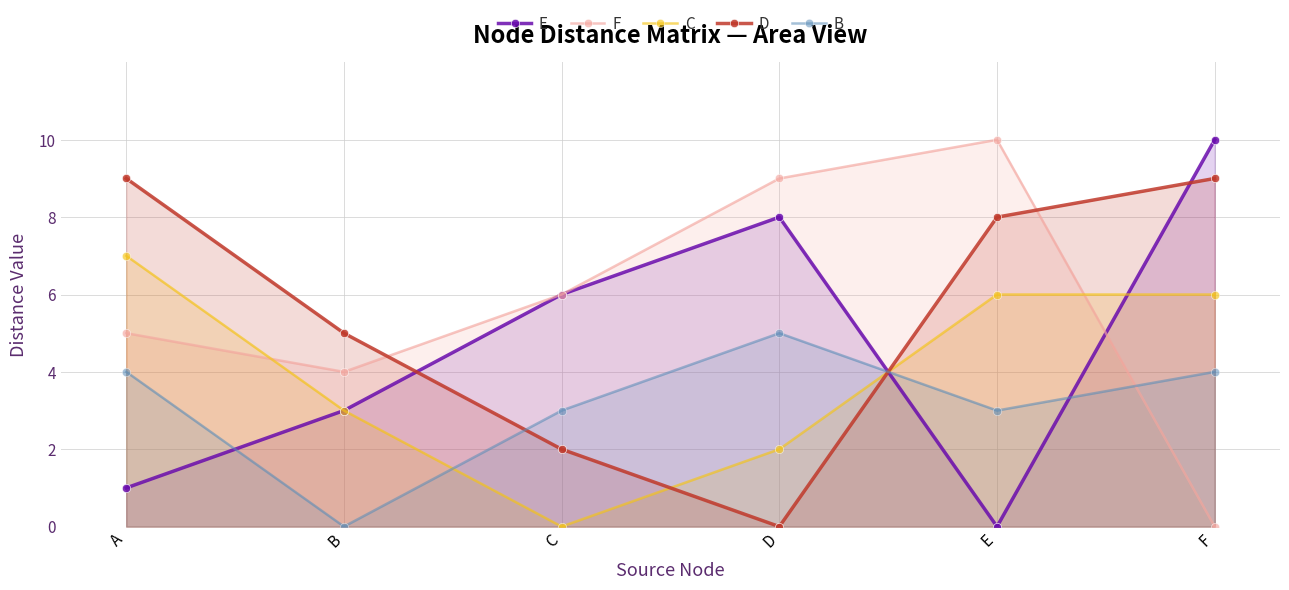

The value of B at A is 1. True or false?

False